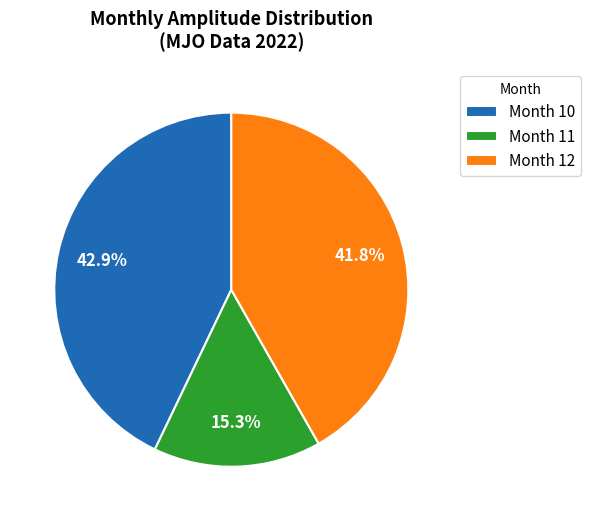

To the nearest percent, what is the difference between the largest and smallest slice percentages?

28%